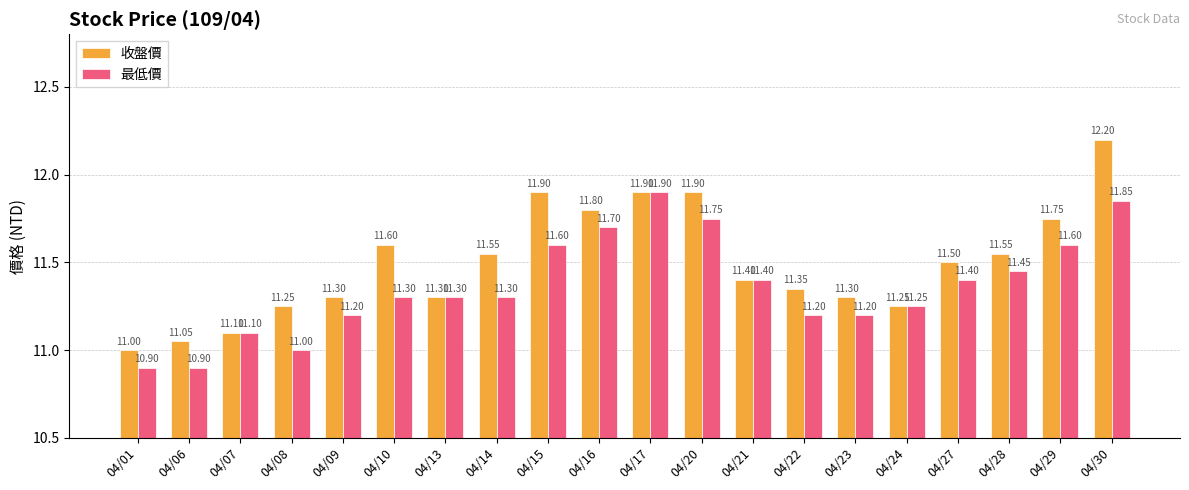

Does the chart contain stacked bars?

No